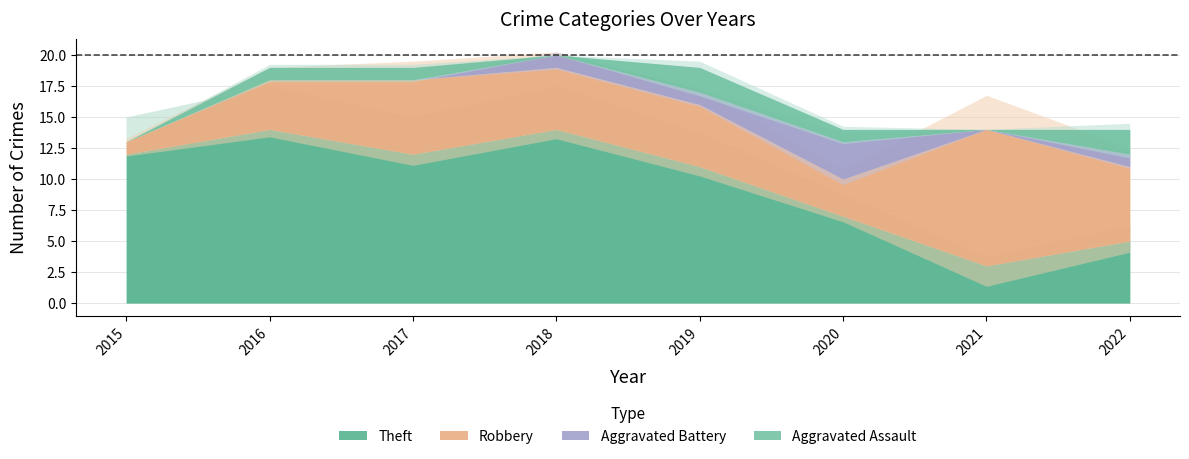

Is it true that Robbery equals 2 at 2022?

False